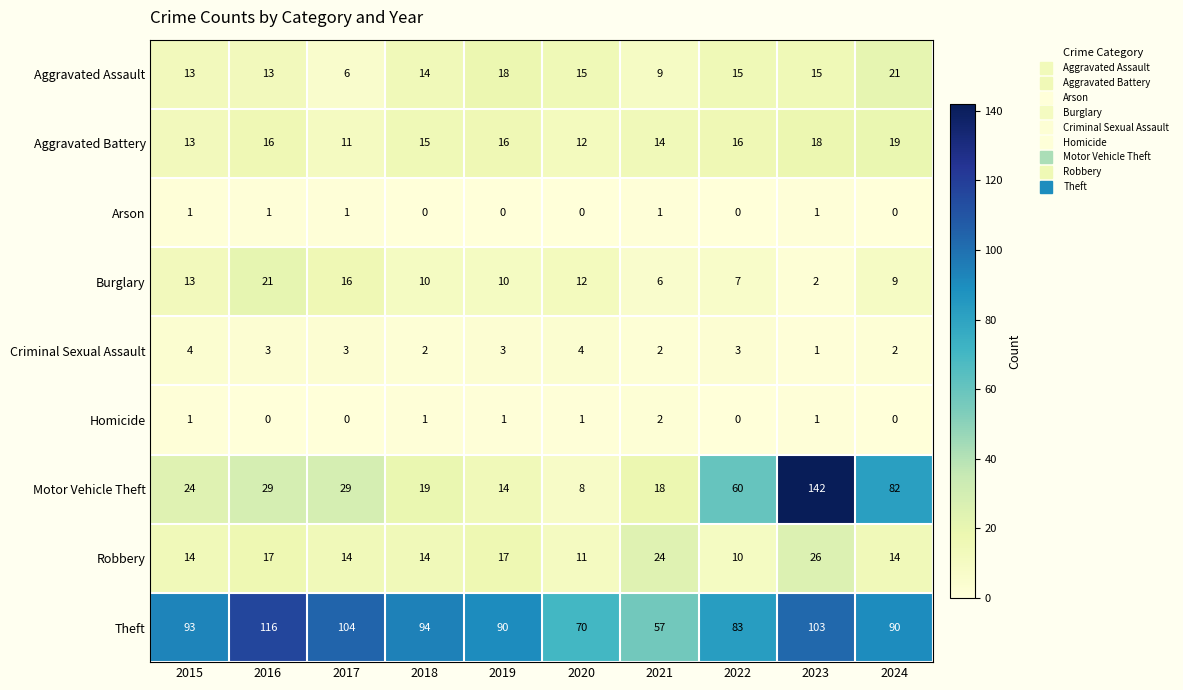

The Aggravated Assault series shows 13 at 2015. True or false?

True